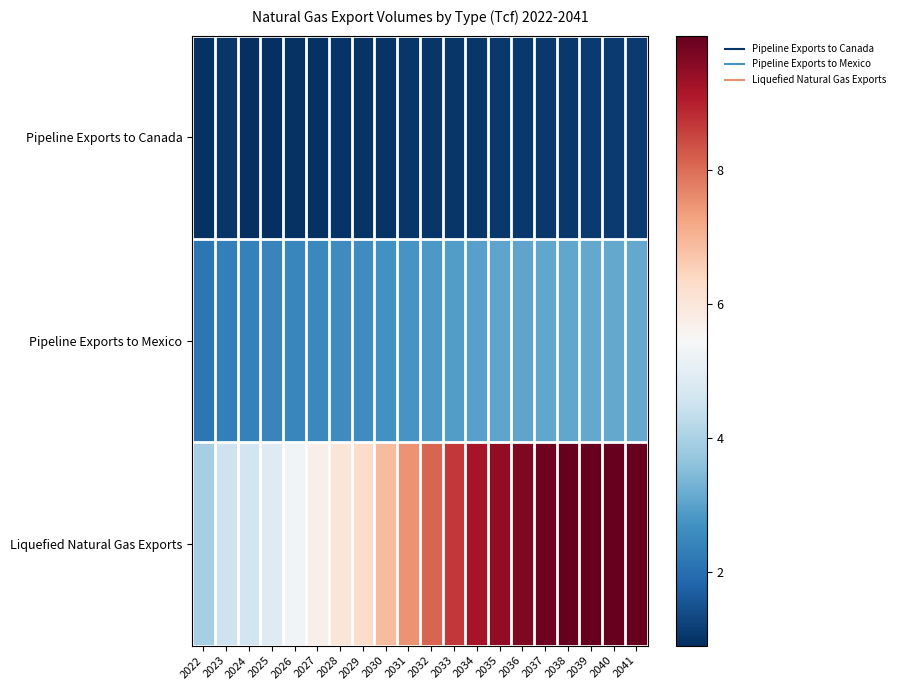

At which category is the sum across all series the highest?

2040